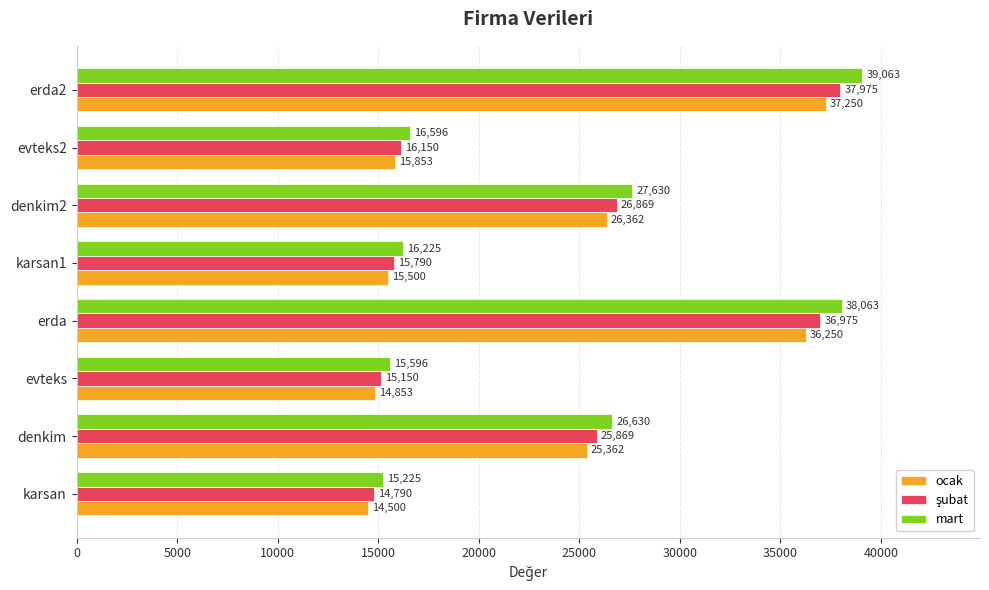

What is the sum of the mart values at erda and denkim?

64693